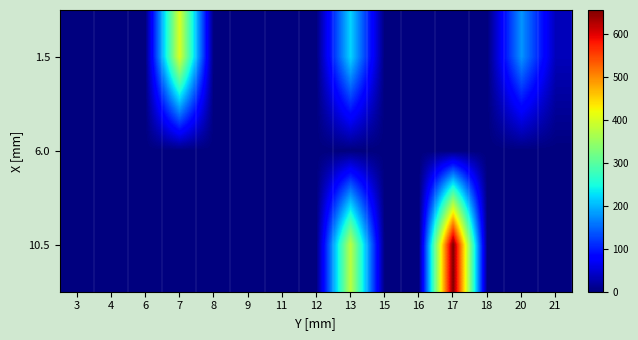

Which label corresponds to the largest value in the chart?

17